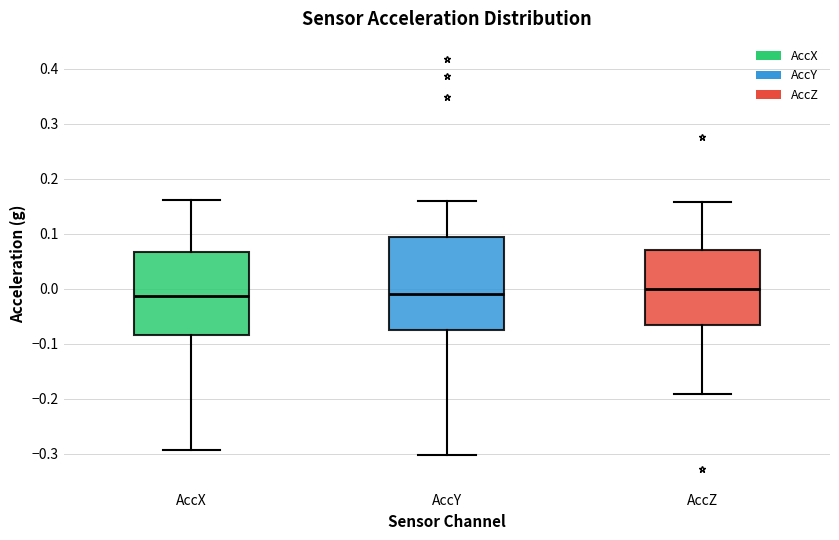

Which box is the tallest, from its lower edge to its upper edge?

AccY